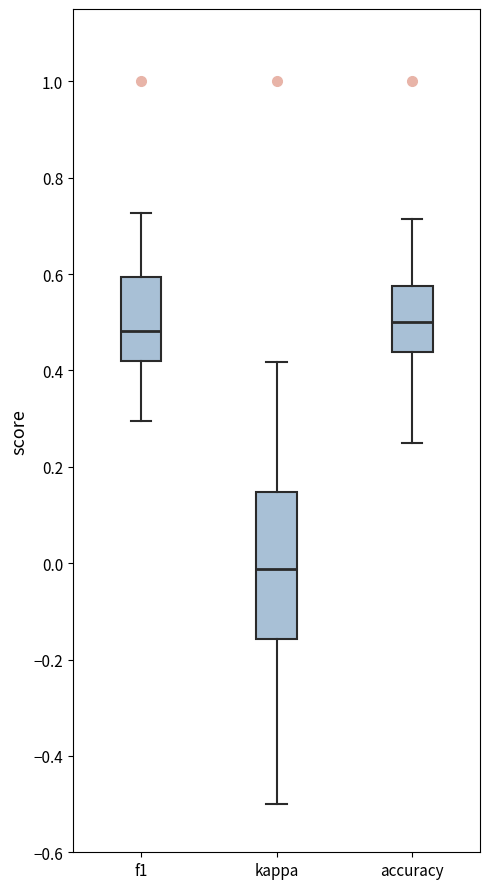

Reading left to right, read every box against the y-axis: the position of its median line, the range the box covers, and the ends of its whiskers. The values are not printed on the chart, so give them approximately, as read against the axis.

f1: median 0.48, box 0.42 to 0.60, whiskers 0.30 to 0.72
kappa: median -0.02, box -0.16 to 0.14, whiskers -0.50 to 0.42
accuracy: median 0.50, box 0.44 to 0.58, whiskers 0.26 to 0.72